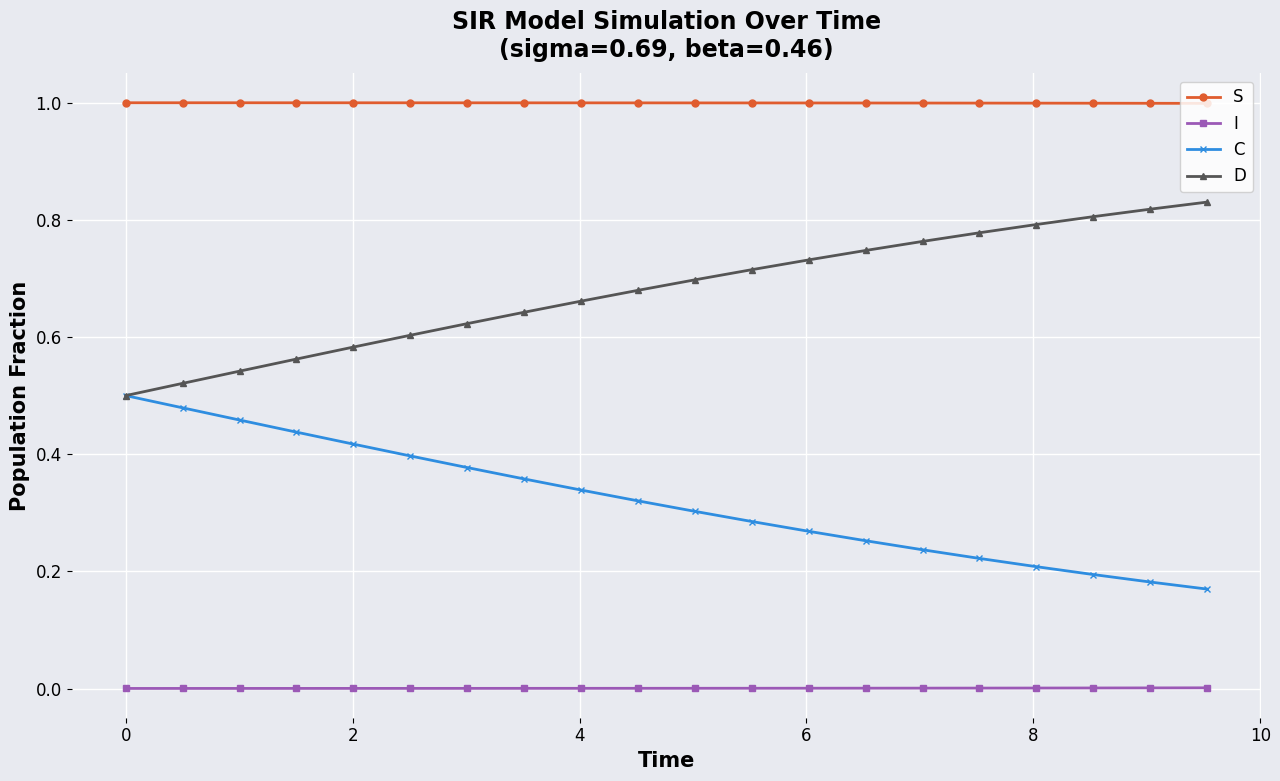

True or false: C has more than 1 interior local peaks.

False